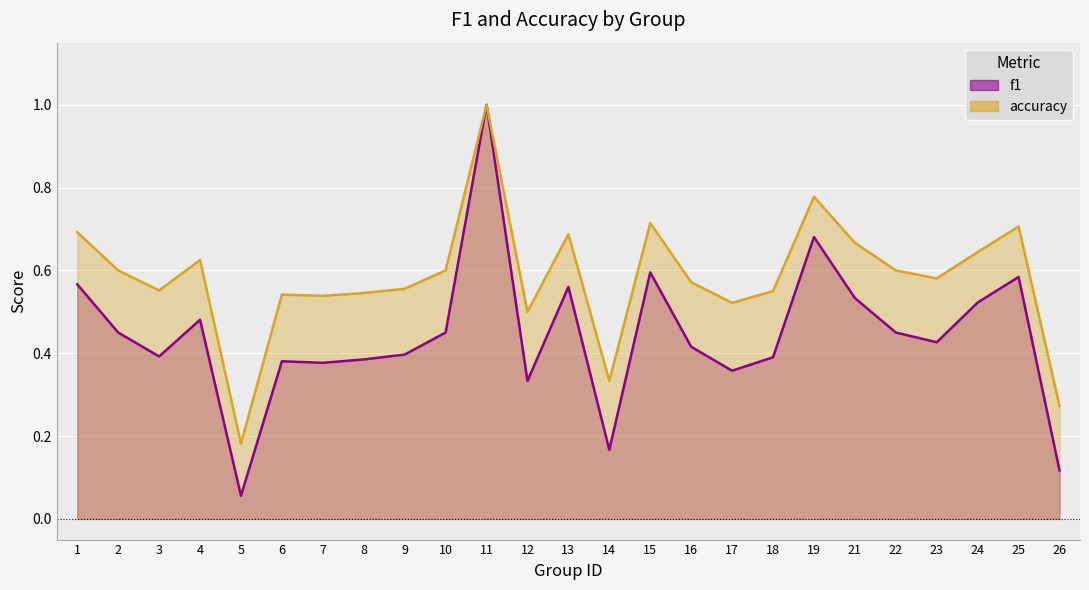

What is the smallest value displayed?

0.1